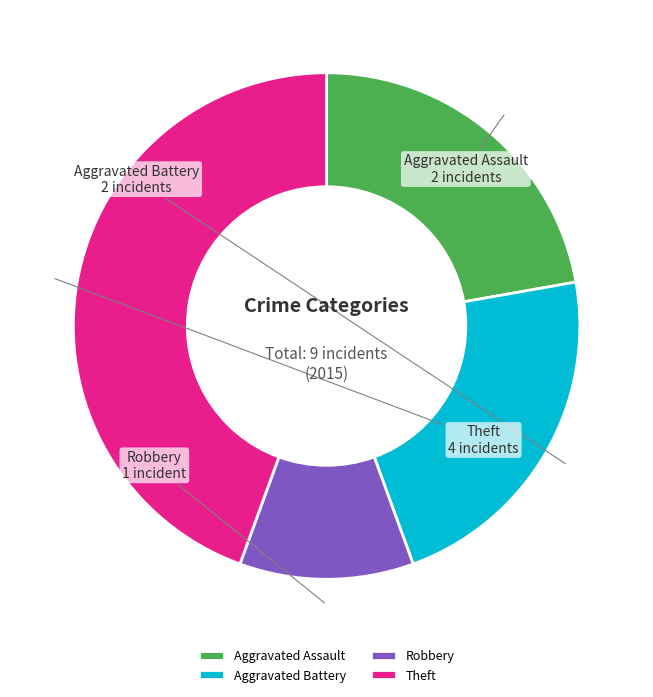

Do Theft and Aggravated Assault together represent more than half of the pie?

Yes